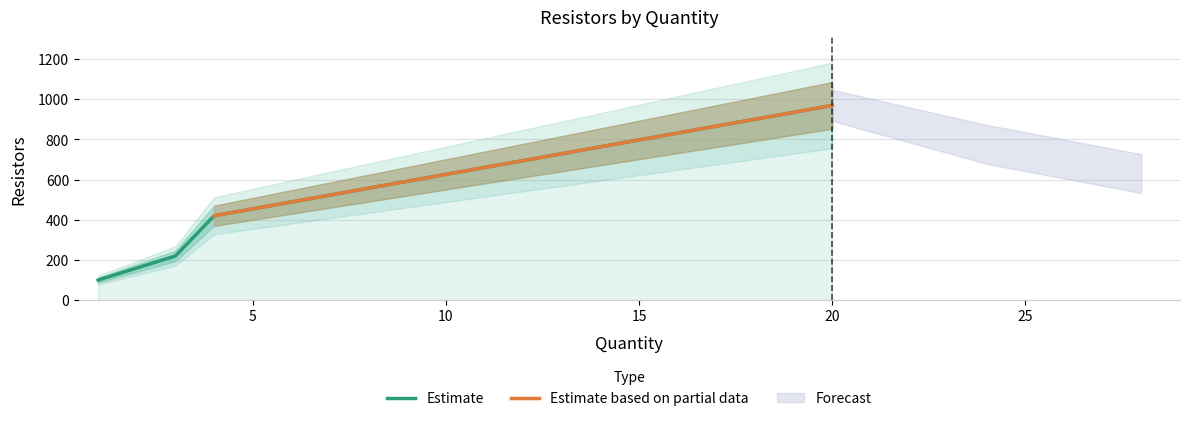

What value does the data have at 1, to the nearest 100?

100